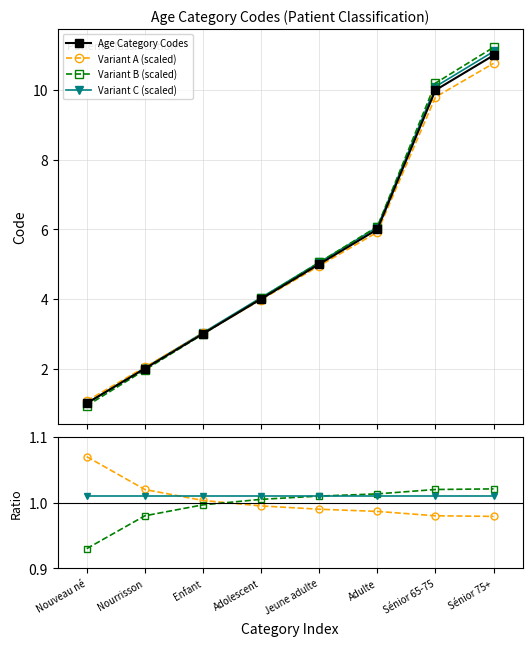

What position from the right is Adulte?

3